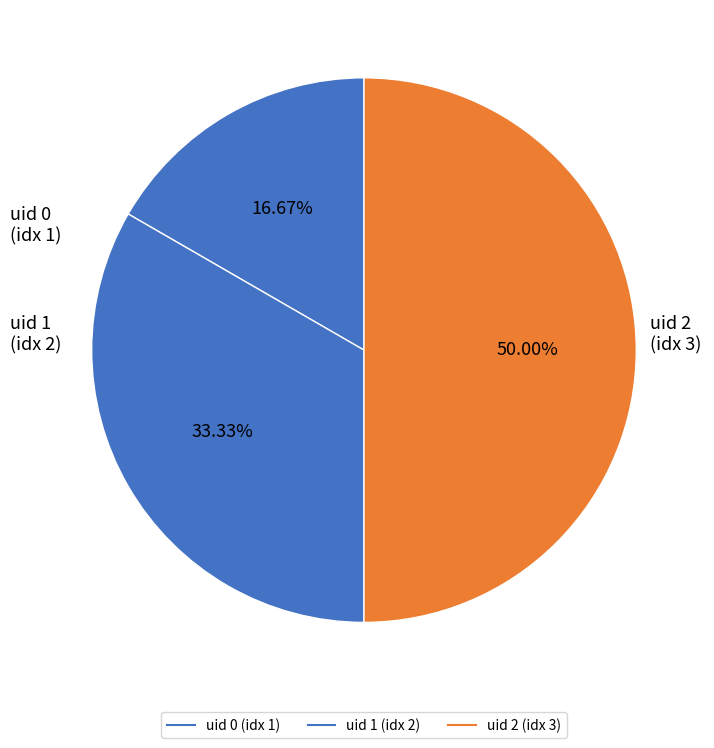

Which category has the biggest portion of the pie?

2